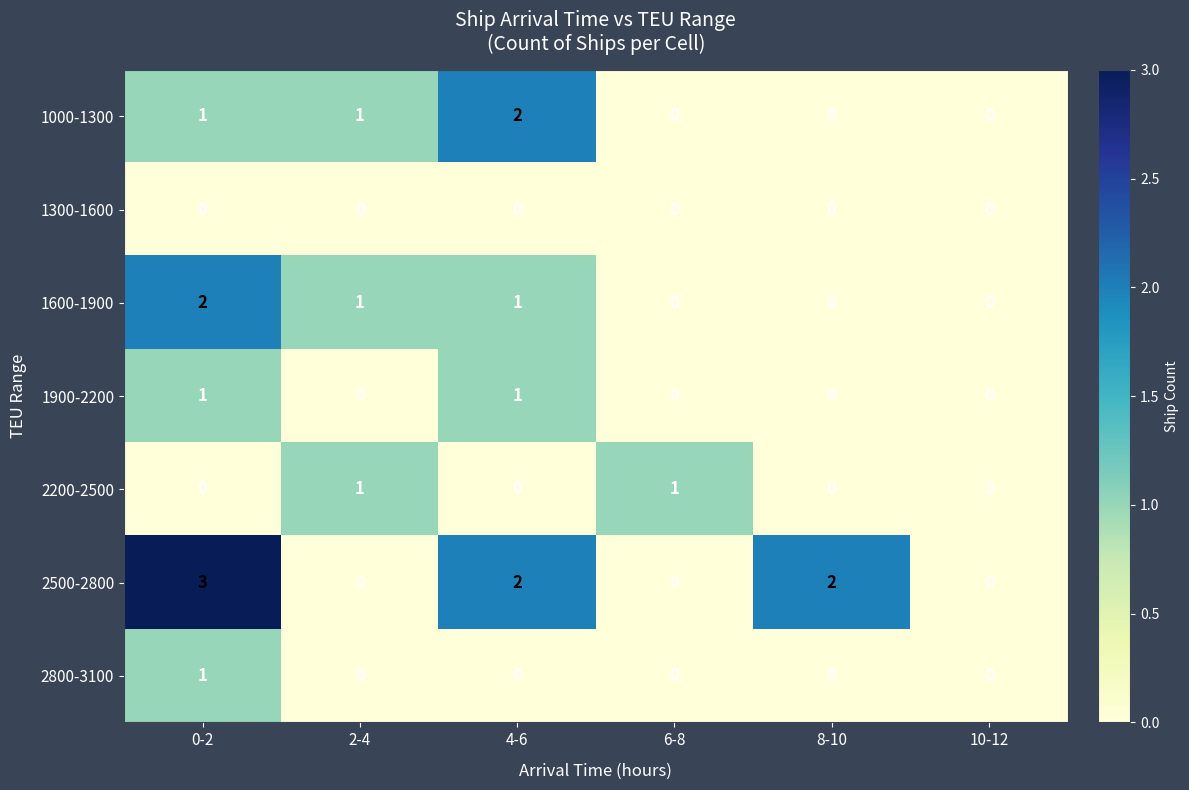

The value of 2200-2500 at 10-12 is 0. True or false?

True